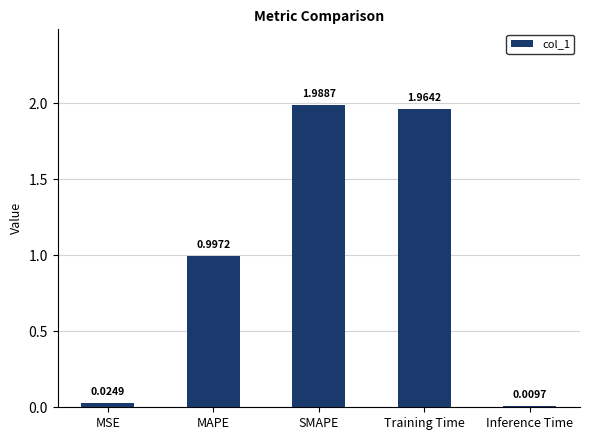

Is it true that the value at MAPE is 0.4?

False